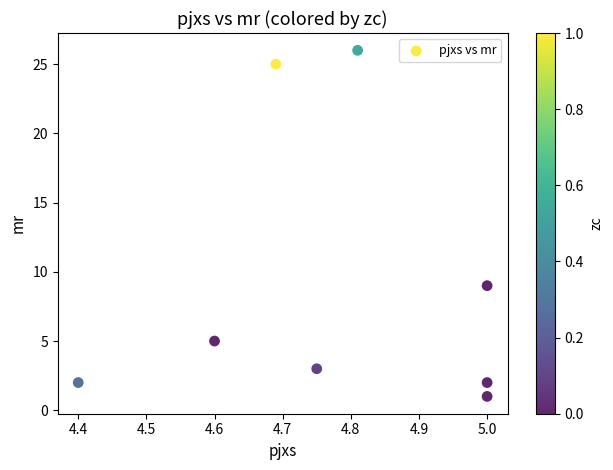

What Y value in the scatter plot is closest to 13?

9